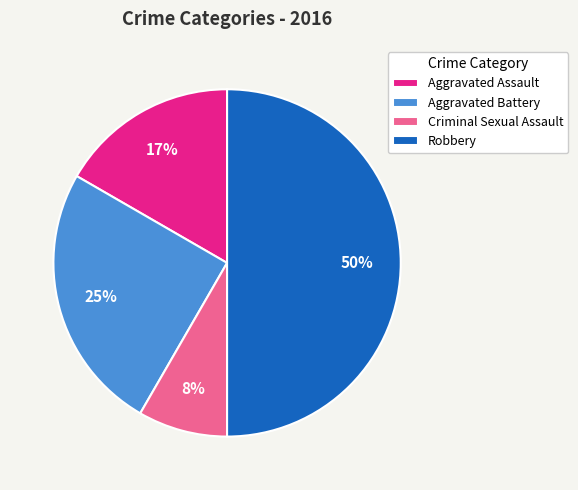

Which category has the biggest portion of the pie?

Robbery